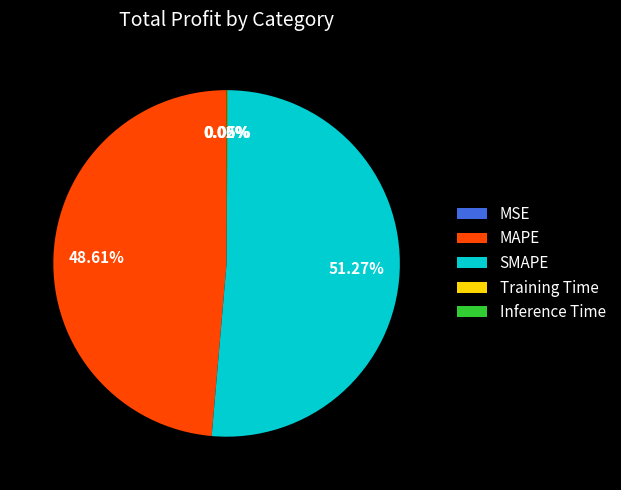

Which slice is the largest?

SMAPE